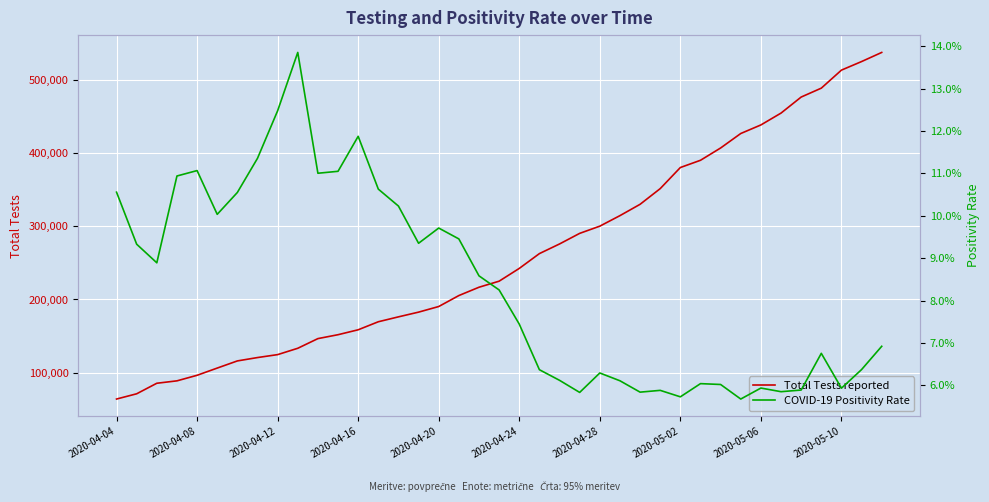

True or false: Total Tests reported and COVID-19 Positivity Rate intersect in this chart.

False